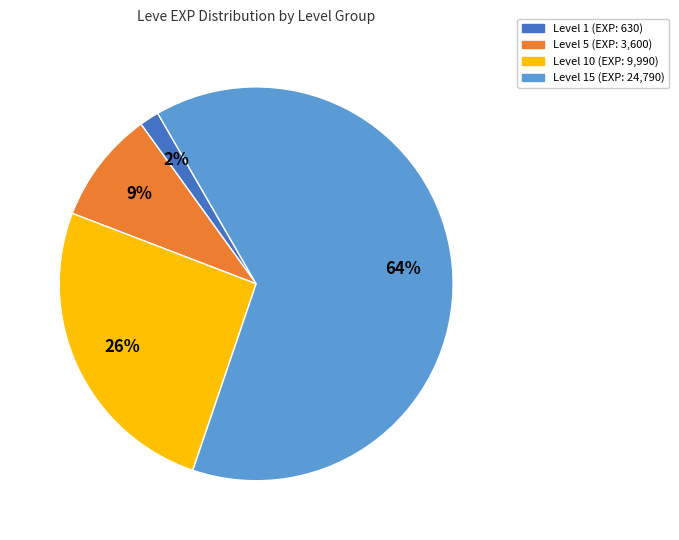

Is there any slice that represents more than half of the pie?

Yes